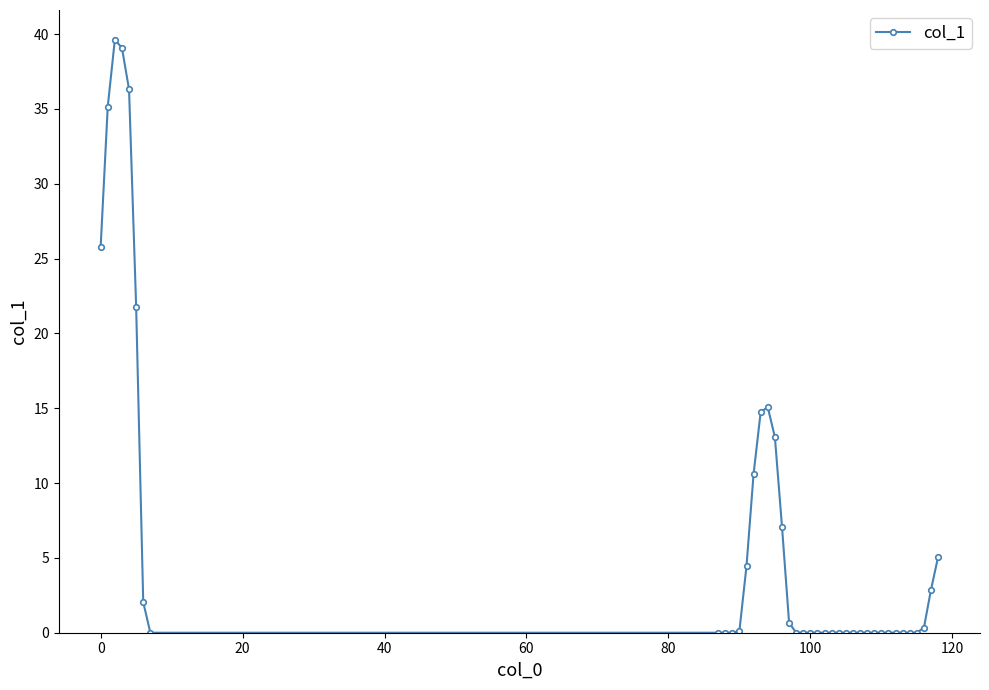

What is the greatest value displayed?

39.6